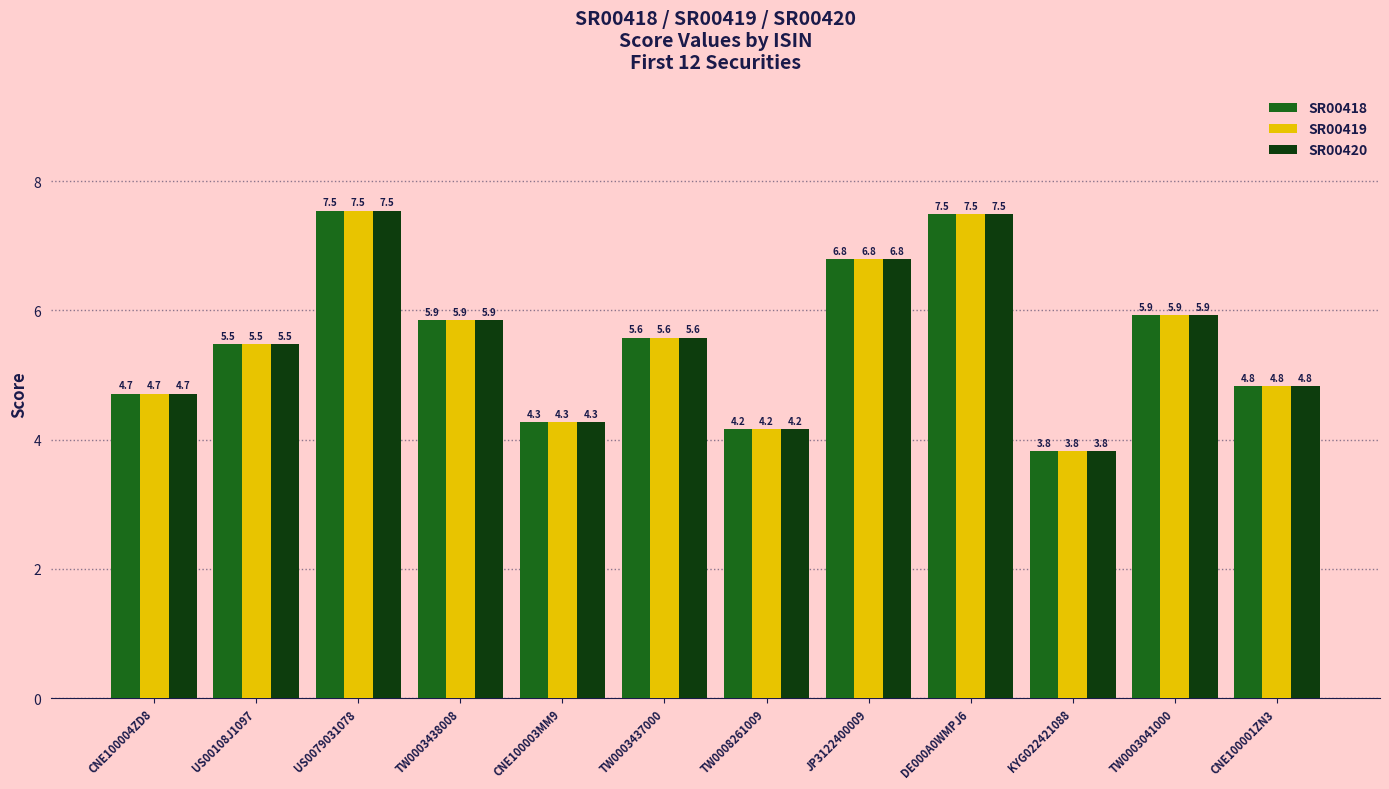

At which label is SR00419 closest to 5?

CNE100001ZN3